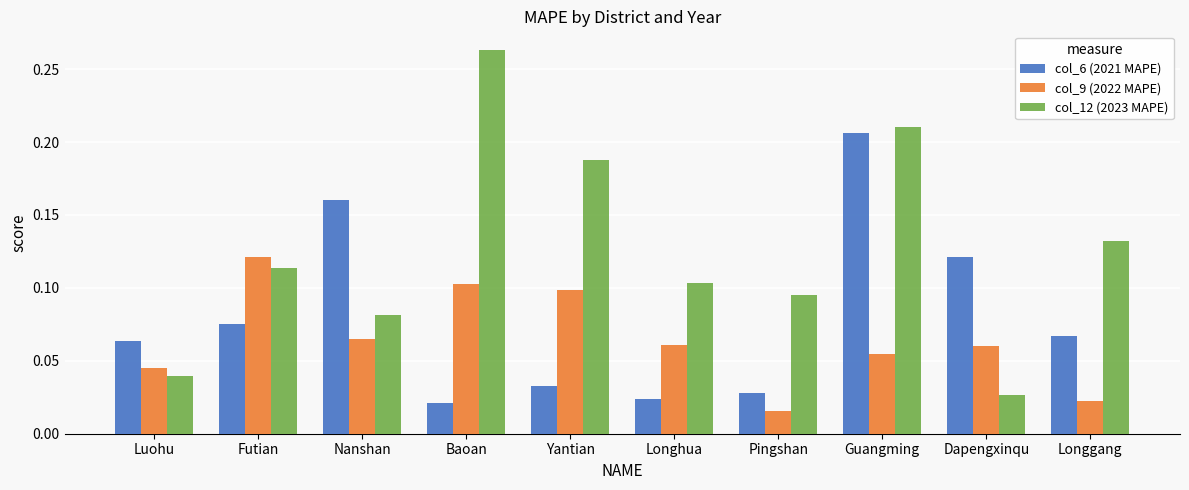

Rank the series at Pingshan from lowest to highest value.

col_9 (2022 MAPE), col_6 (2021 MAPE), col_12 (2023 MAPE)